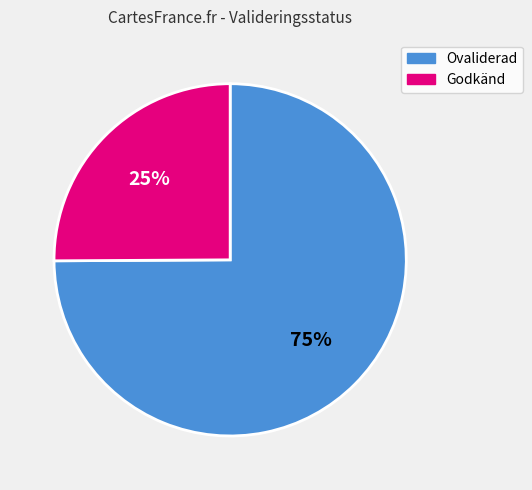

To the nearest percent, what is the difference between the largest and smallest slice percentages?

50%